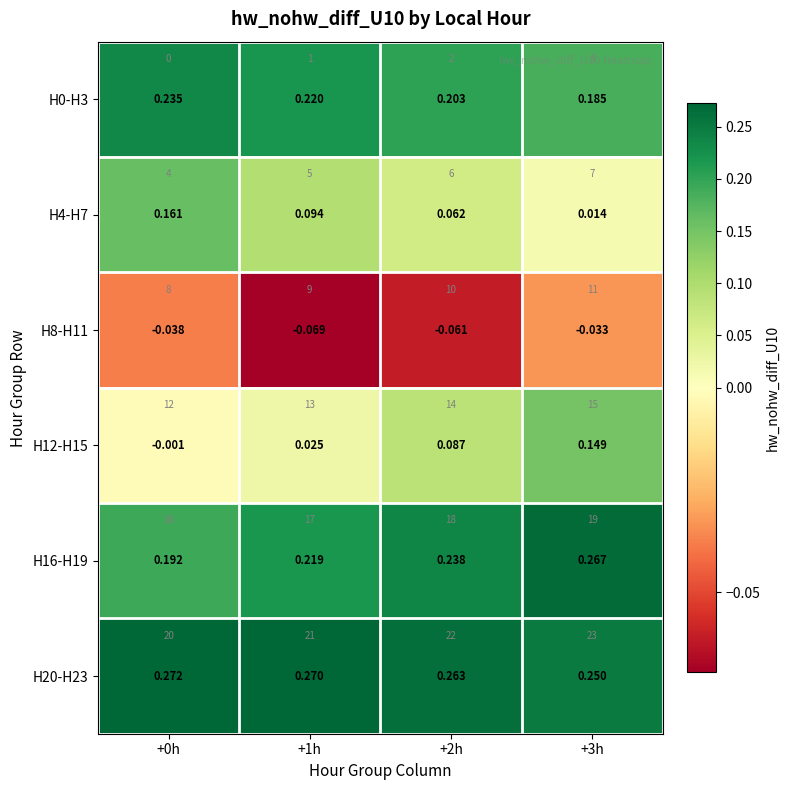

Which series changed the most between +1h and +2h?

H12-H15